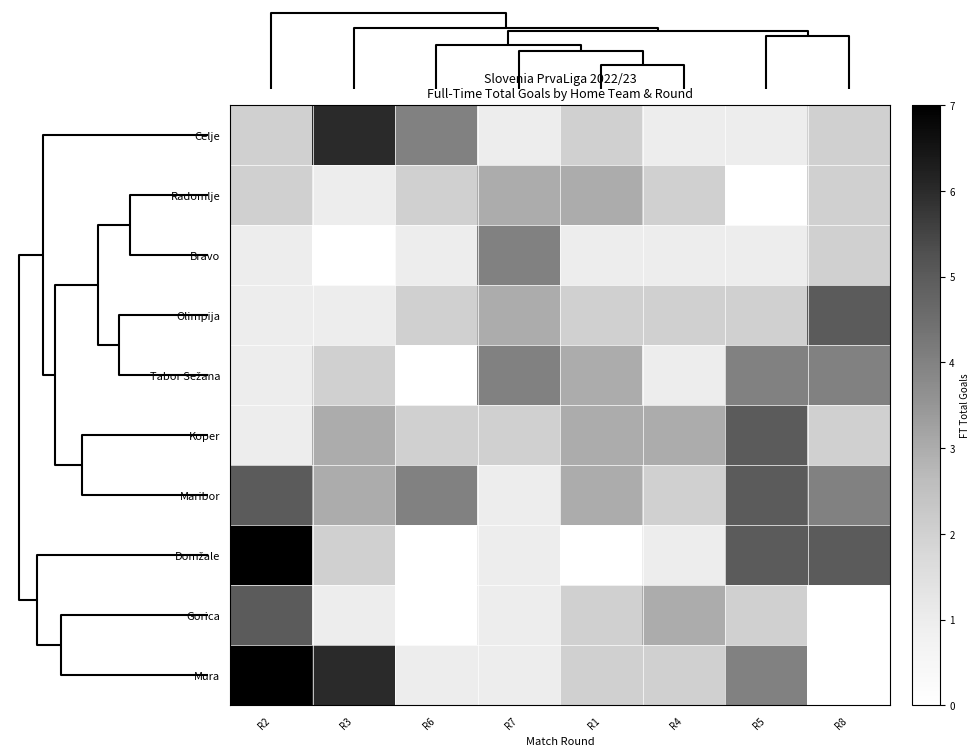

Rank the series by their maximum value, from highest to lowest.

Domžale, Mura, Celje, Olimpija, Koper, Maribor, Gorica, Bravo, Tabor Sežana, Radomlje